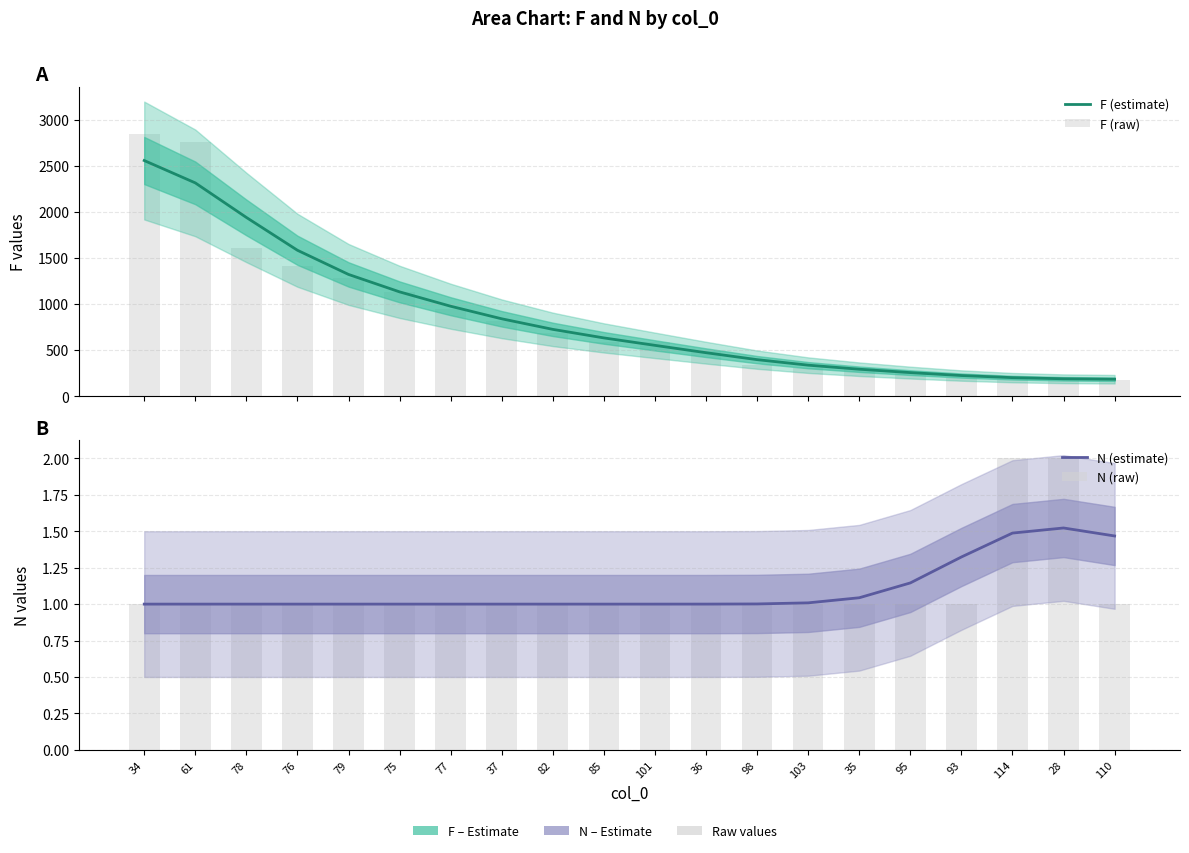

Reading left to right, transcribe all the data shown in this chart.

F (estimate): 2556.5	2314.0	1939.3	1583.4	1321.3	1132.2	976.5	840.1	725.6	633.0	552.3	472.6	397.3	337.5	293.5	256.9	225.0	202.2	189.8	185.1
F (raw): 2839.0	2761.0	1603.0	1411.0	1283.0	1131.0	950.0	821.0	689.0	594.0	589.0	494.0	336.0	311.0	304.0	268.0	194.0	190.0	185.0	181.0
N (estimate): 1.0	1.0	1.0	1.0	1.0	1.0	1.0	1.0	1.0	1.0	1.0	1.0	1.0	1.0	1.0	1.1	1.3	1.5	1.5	1.5
N (raw): 1.0	1.0	1.0	1.0	1.0	1.0	1.0	1.0	1.0	1.0	1.0	1.0	1.0	1.0	1.0	1.0	1.0	2.0	2.0	1.0